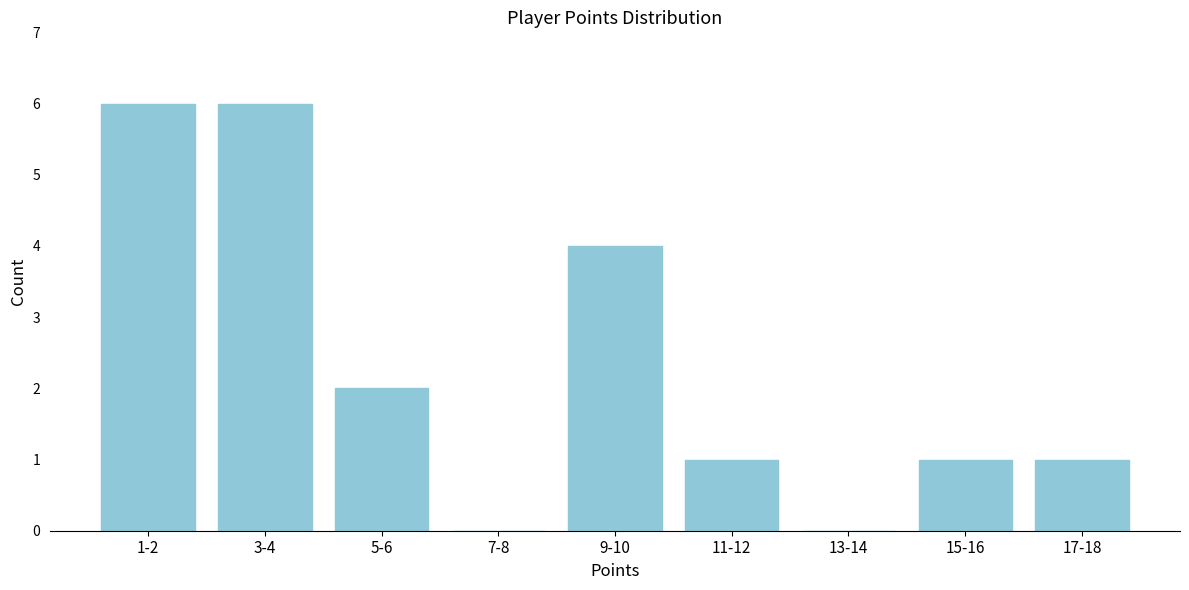

Reading left to right, what are all the values shown in this chart?

1-2=6	3-4=6	5-6=2	7-8=0	9-10=4	11-12=1	13-14=0	15-16=1	17-18=1